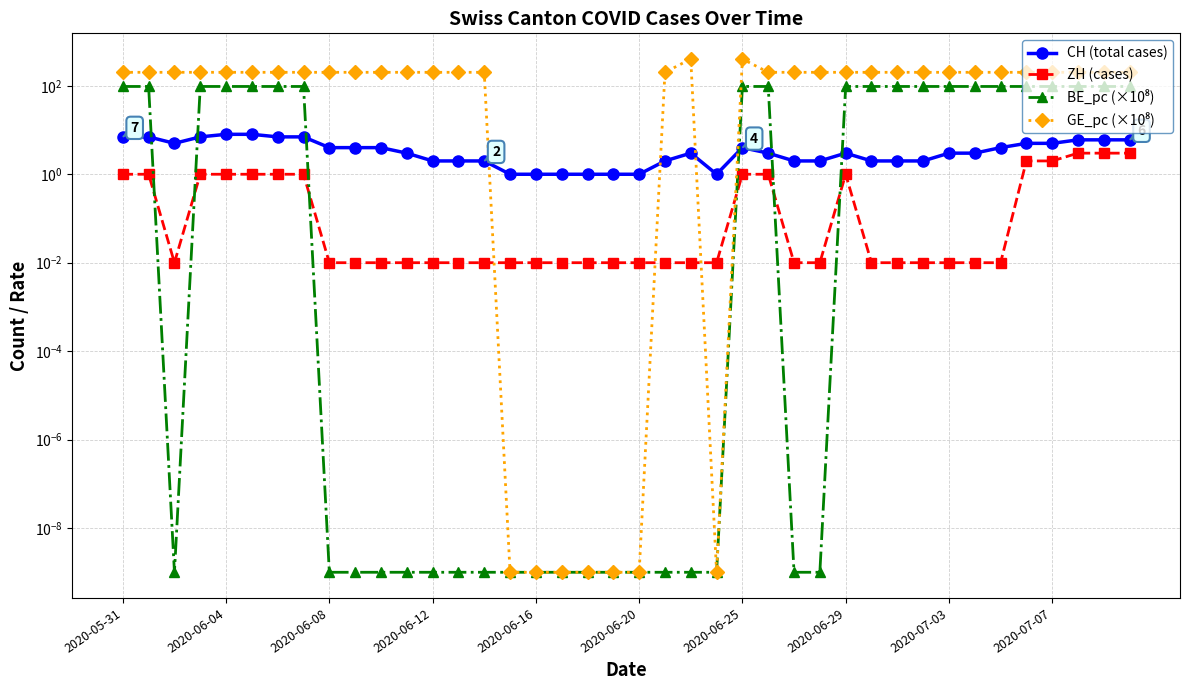

What is the value of the ZH (cases) point at the 7th from the left?

1.0